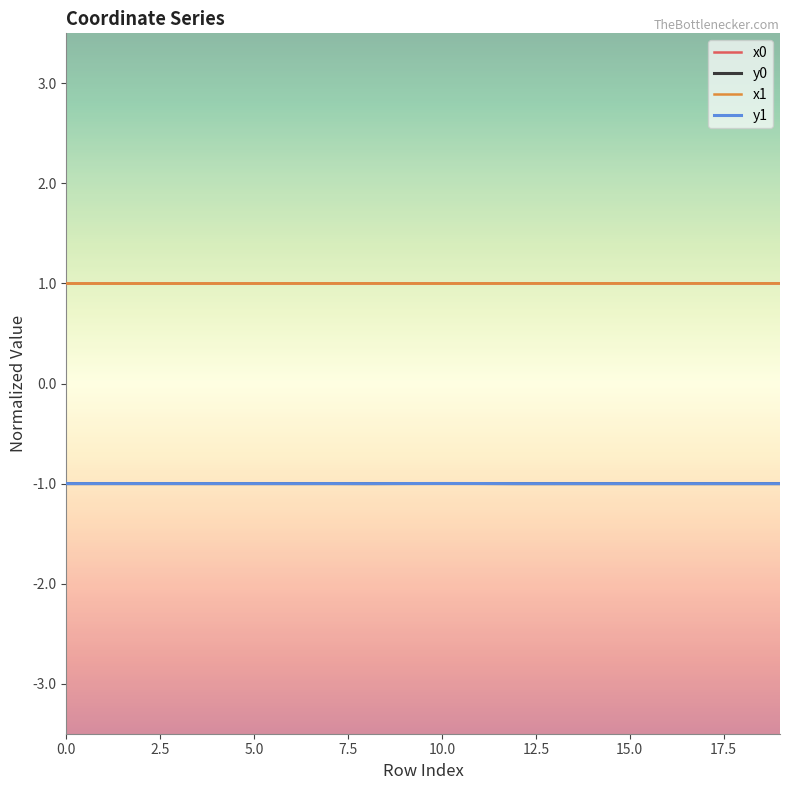

True or false: y1 and x1 intersect in this chart.

False